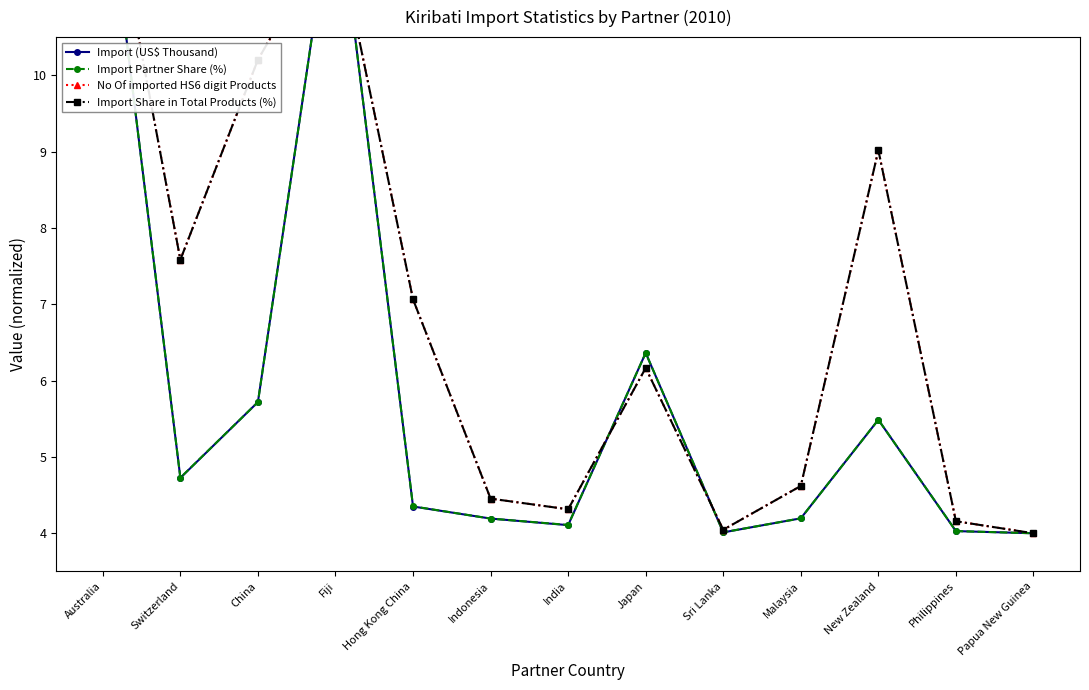

What is the difference between the Import Partner Share (%) values at Australia and Indonesia?

8.8